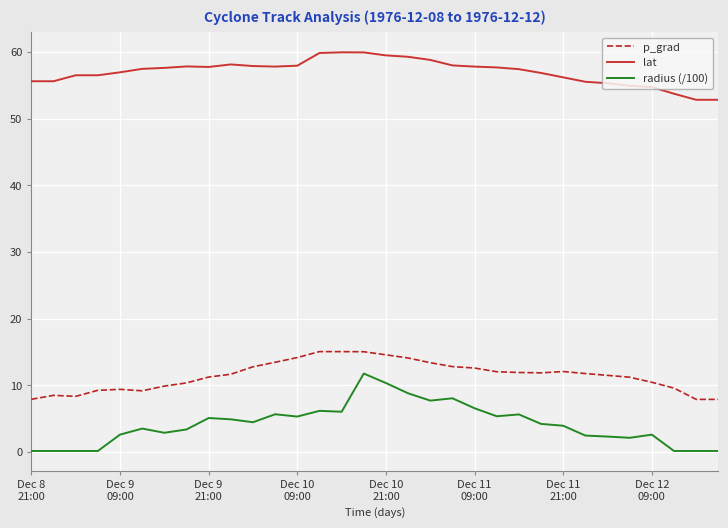

How many lines are shown in the chart?

3